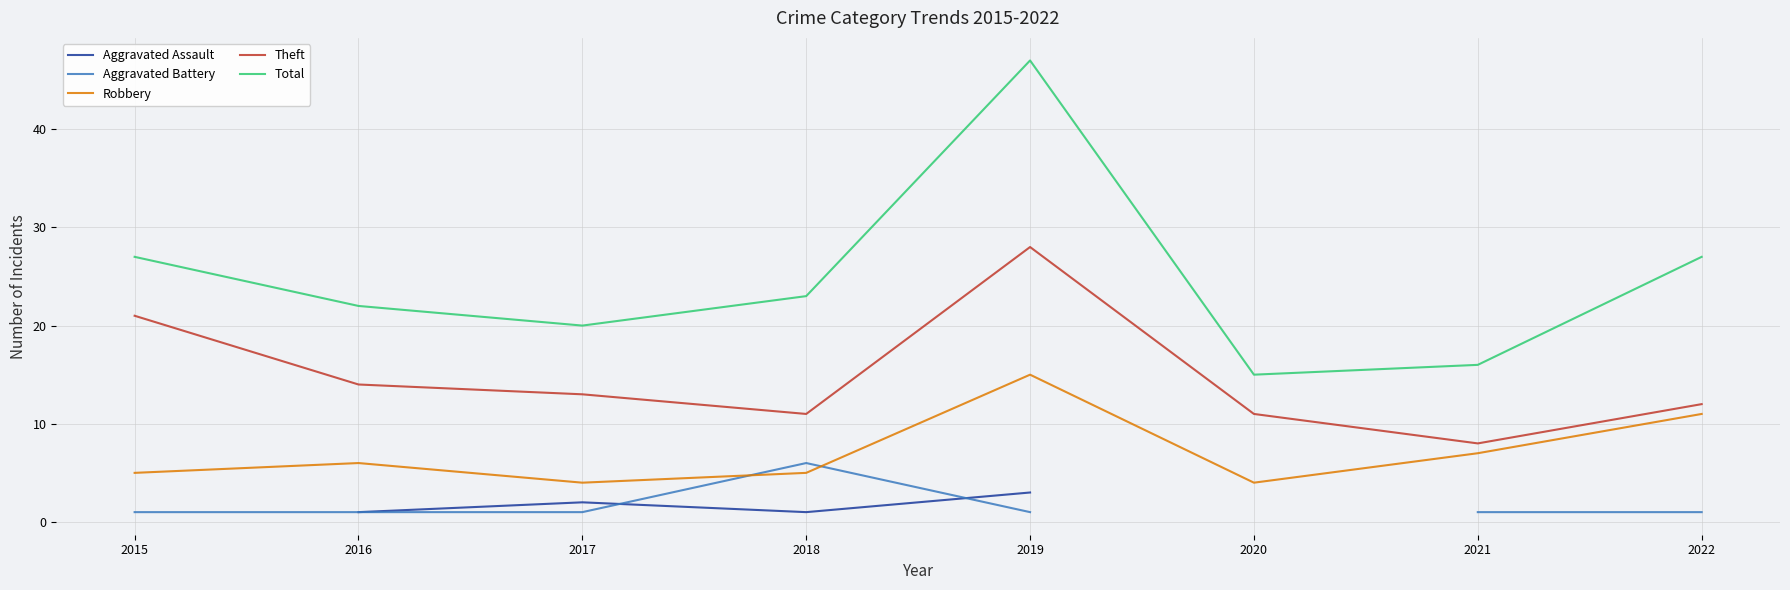

What is the value of the Robbery point at the 2nd from the left?

6.0